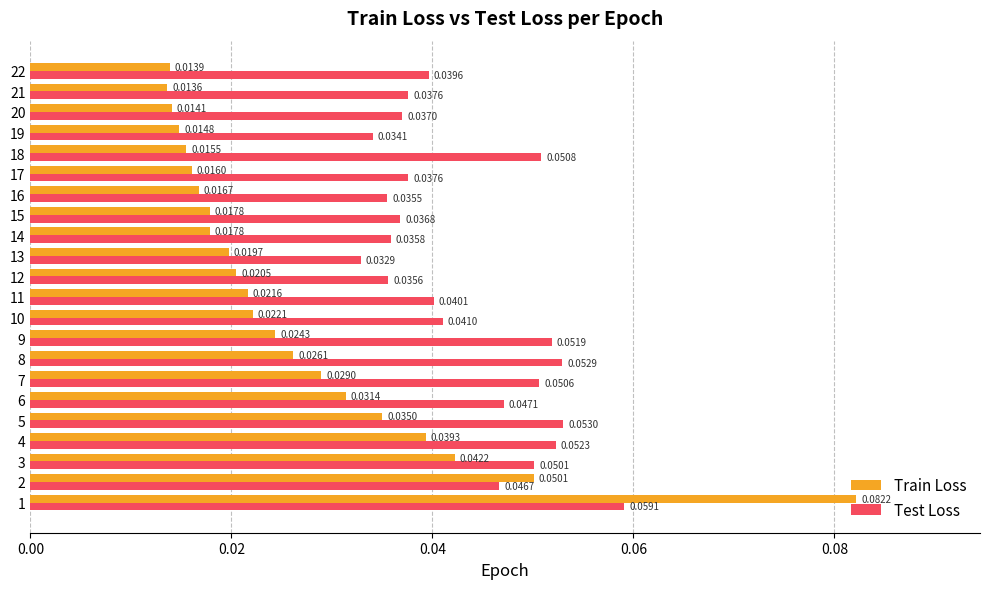

List the series in order of their overall mean, lowest first.

Train Loss, Test Loss